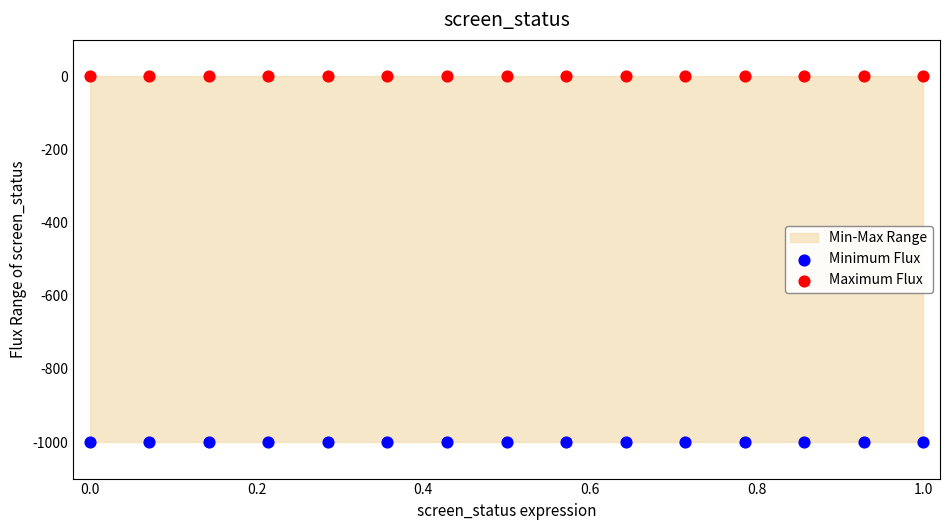

Which series contains the highest Y value?

Maximum Flux